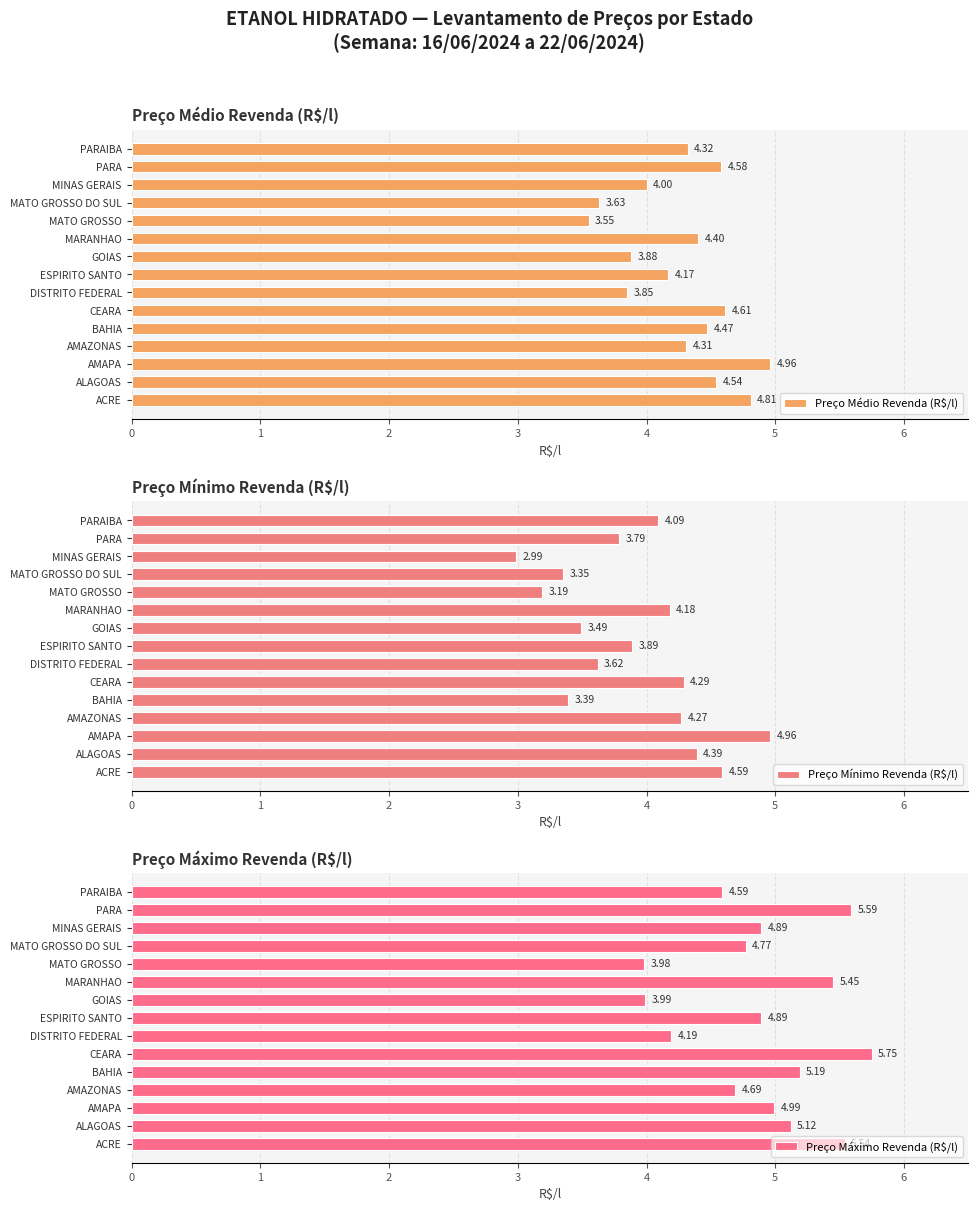

Which series has the largest total across all categories?

Preço Máximo Revenda (R$/l)